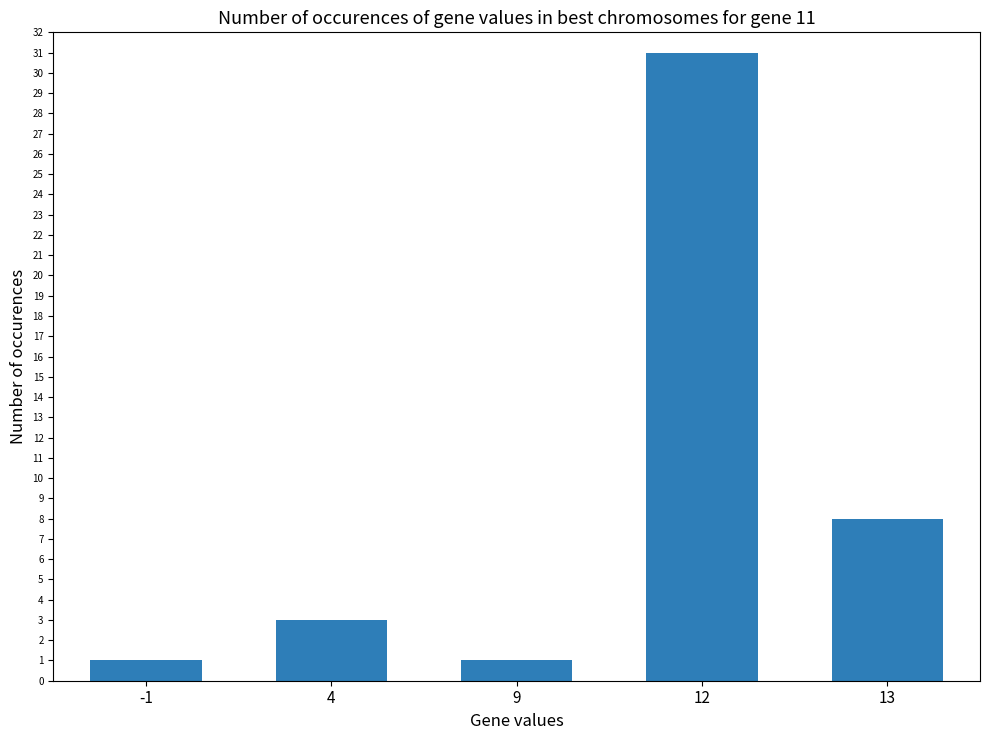

How many series are shown in this chart?

1